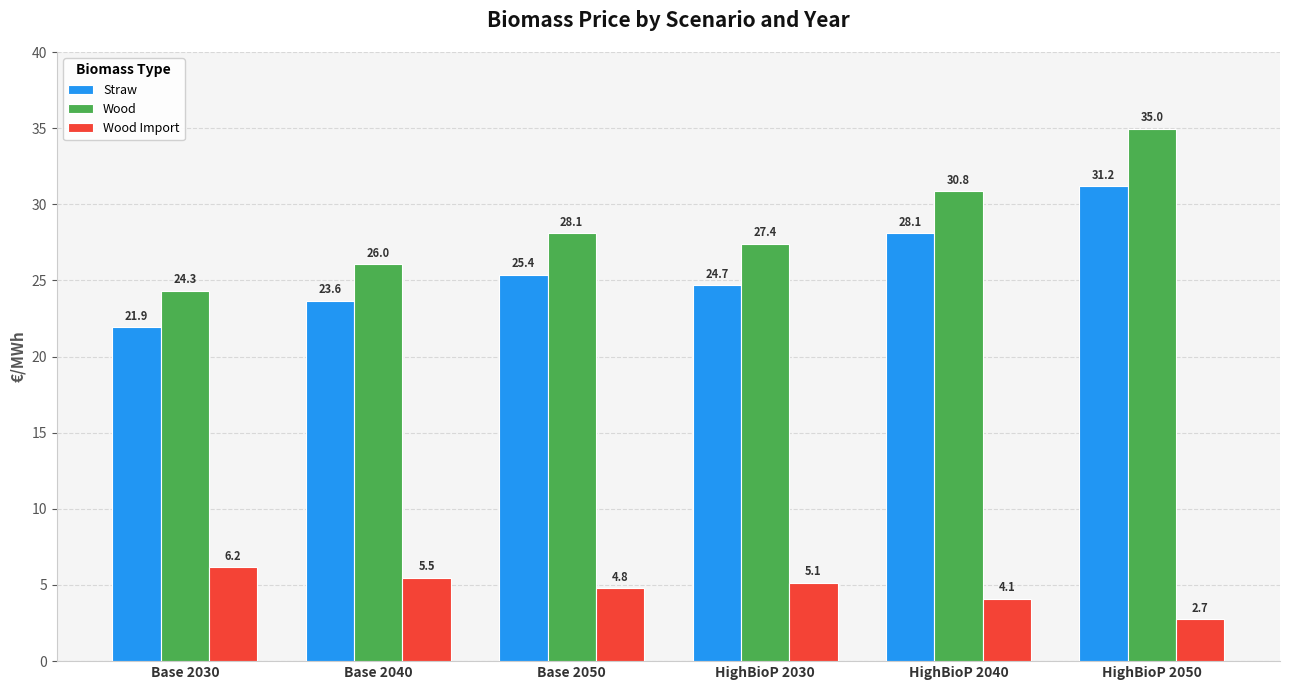

At which category does the chart reach its peak across all series?

HighBioP 2050